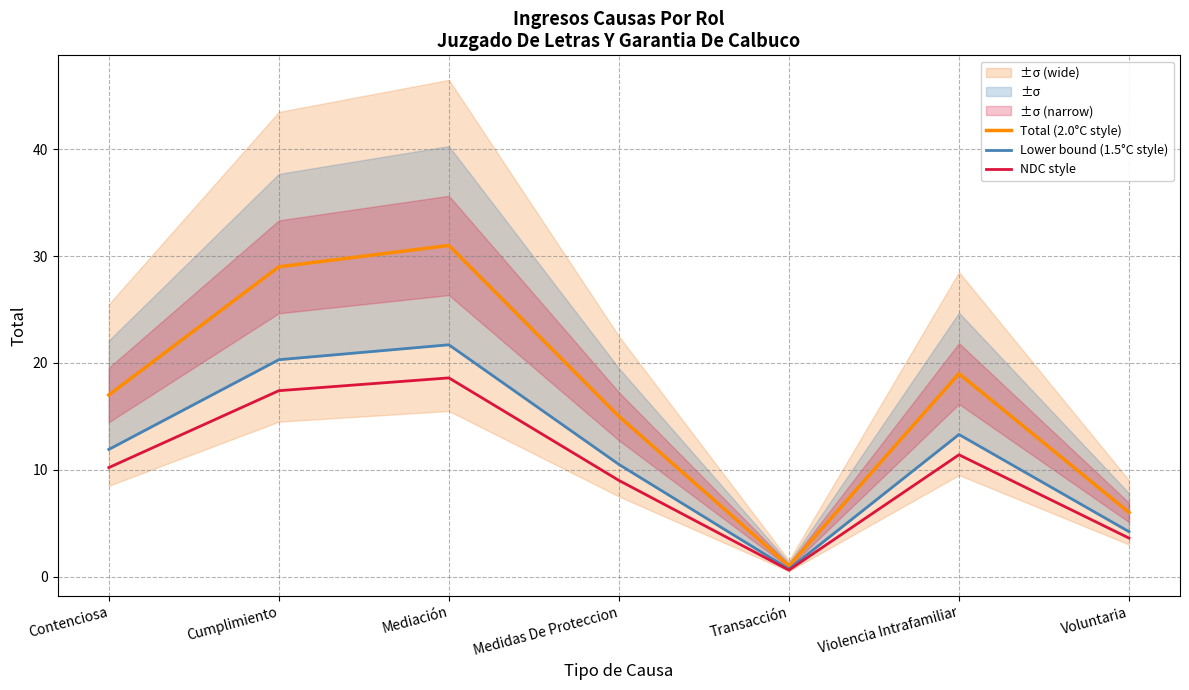

True or false: NDC style and Total (2.0°C style) intersect in this chart.

False